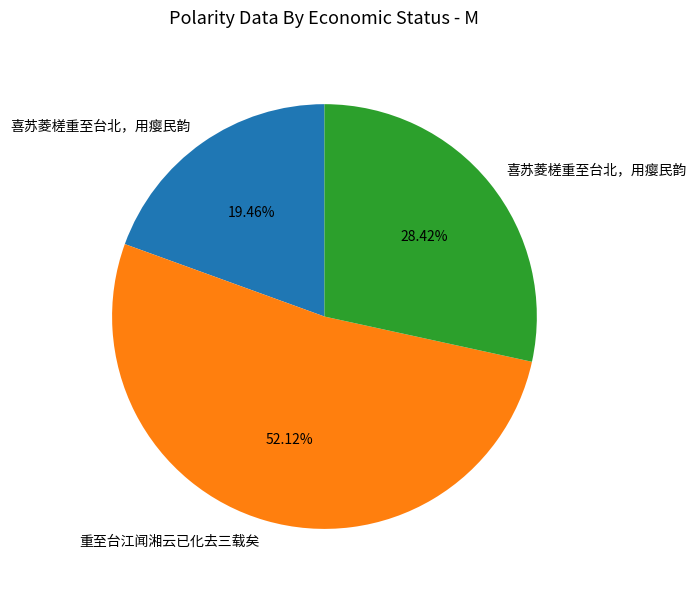

Is there a majority slice in this chart?

Yes